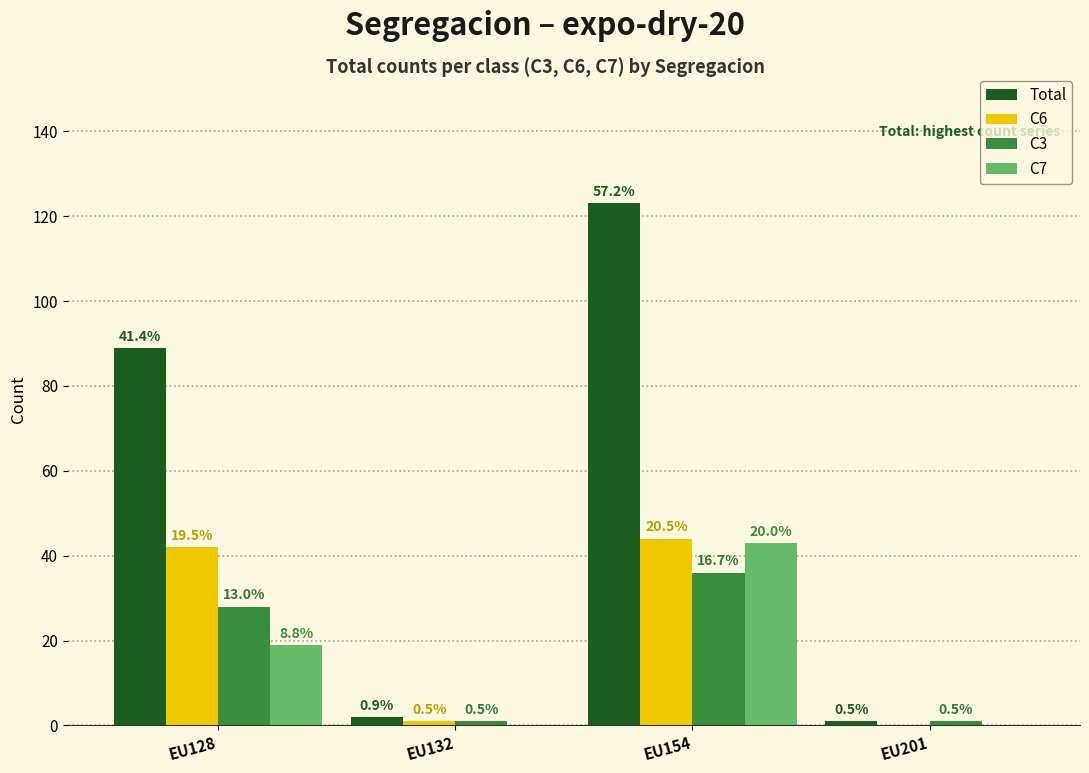

List the series in order of their peak value, lowest first.

C3, C7, C6, Total